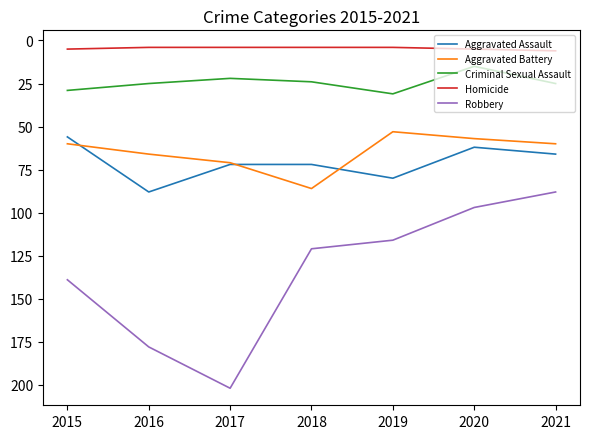

True or false: Robbery and Aggravated Assault intersect in this chart.

False